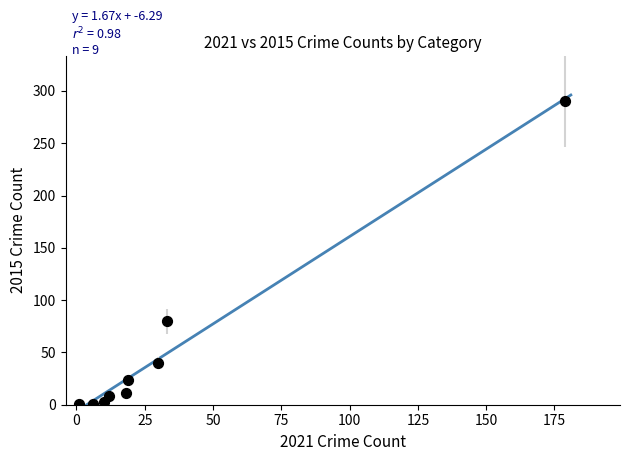

What Y value in the scatter plot is closest to 145?

80